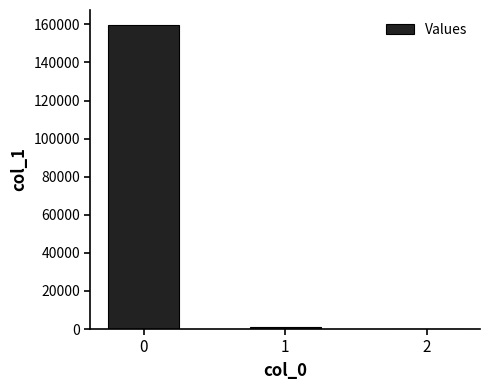

How many categories are shown in the chart?

3